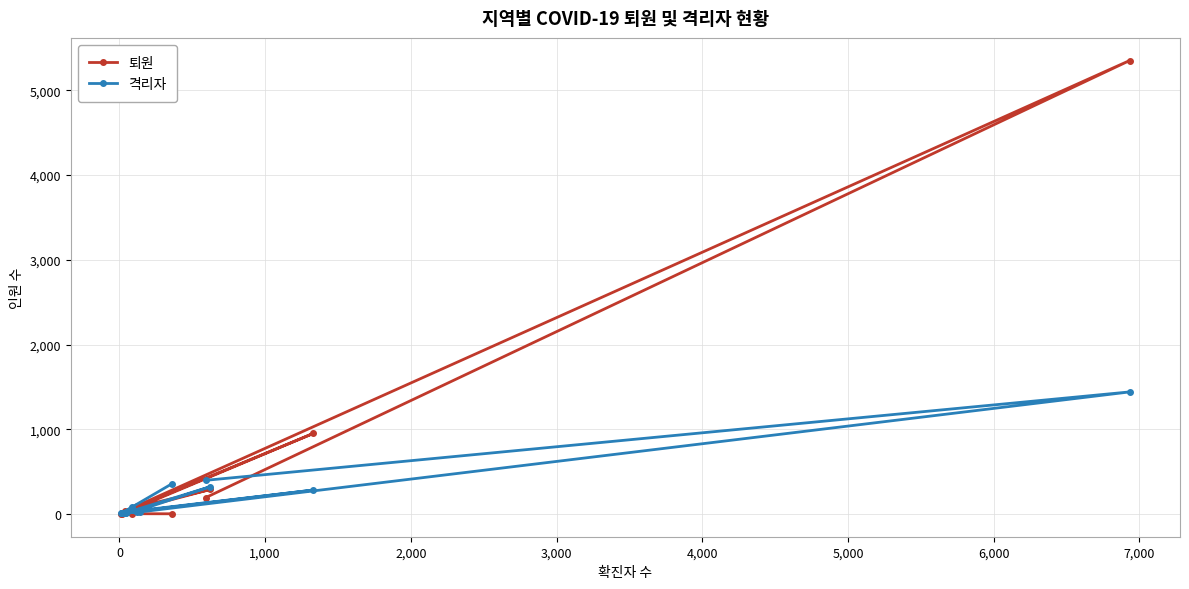

What is the greatest value displayed?

5351